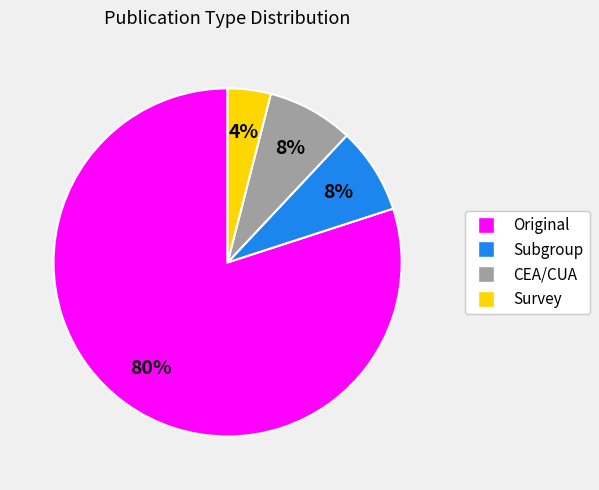

Do Original and Survey together represent more than half of the pie?

Yes